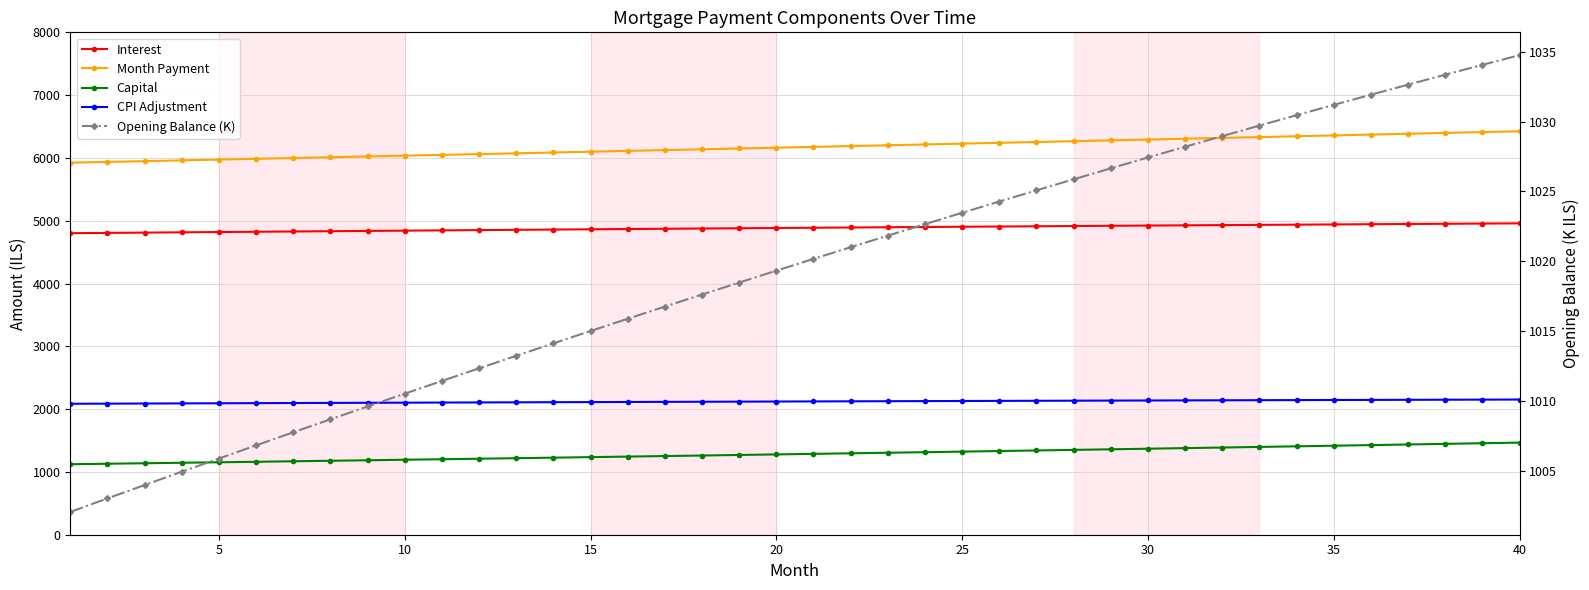

Is it true that Capital equals 903.5 at 33?

False